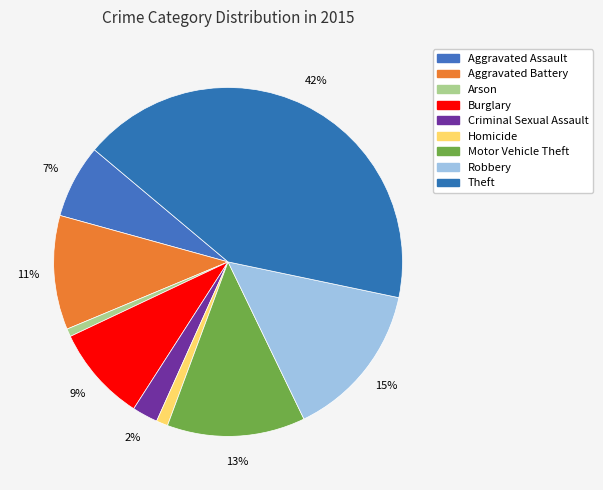

The Motor Vehicle Theft slice represents 13% of the pie. True or false?

True